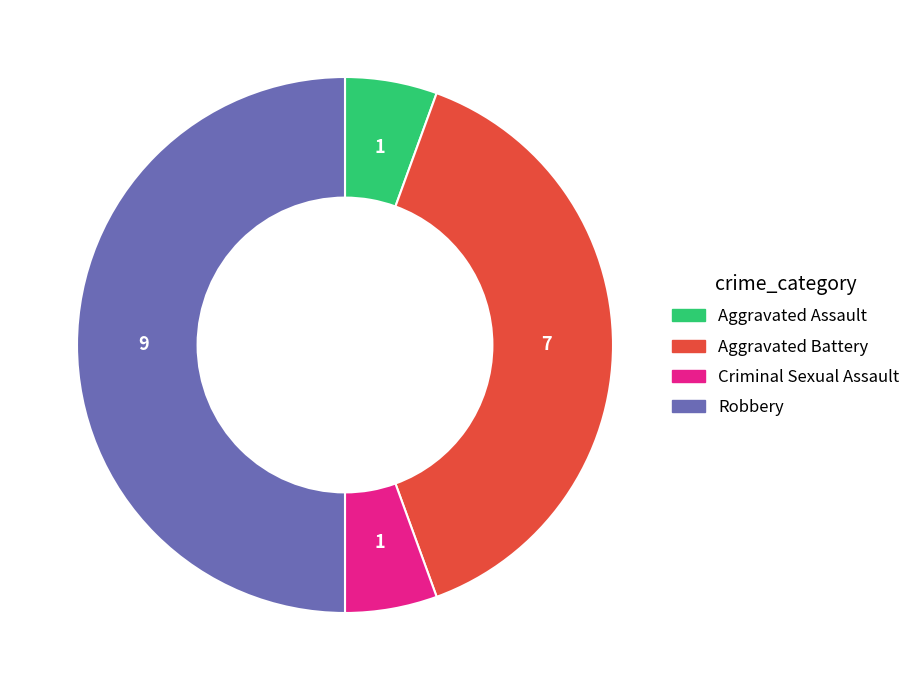

Is Aggravated Assault the majority of the pie?

No